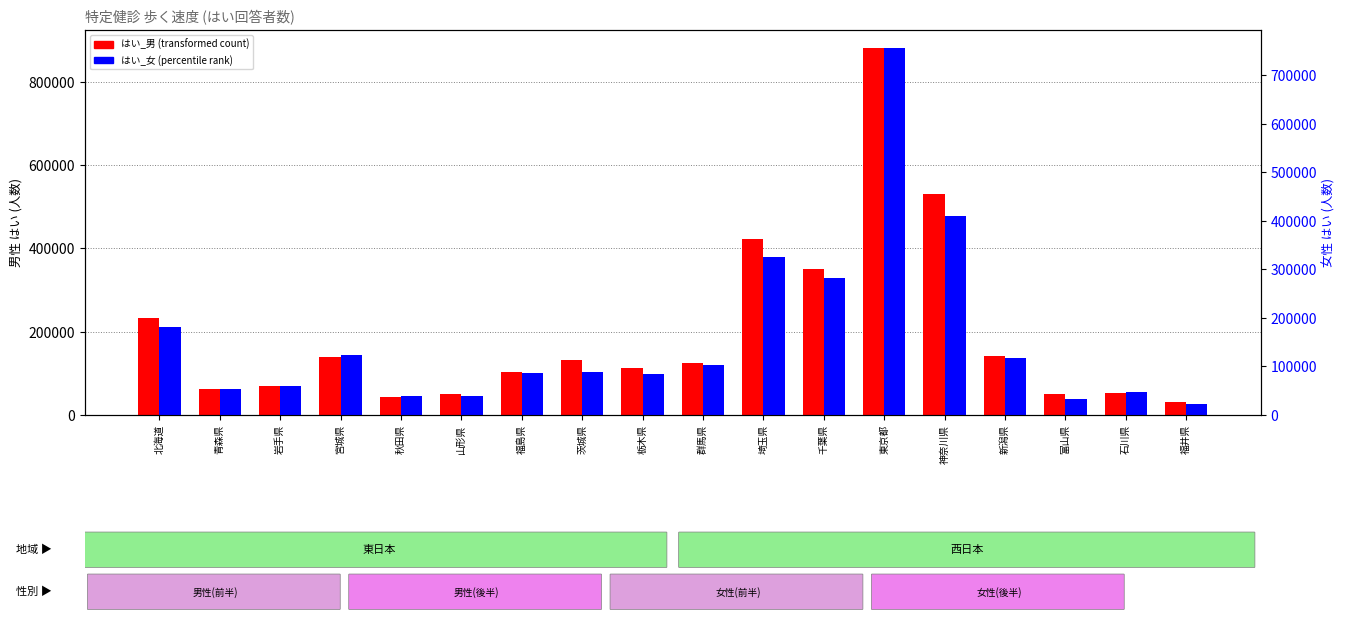

List the series in order of their peak value, lowest first.

はい_女, はい_男